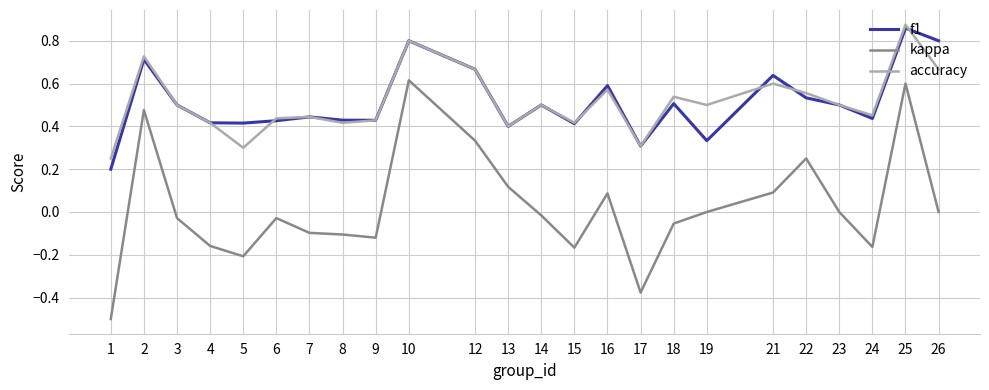

What is the minimum value shown in the chart?

-0.5